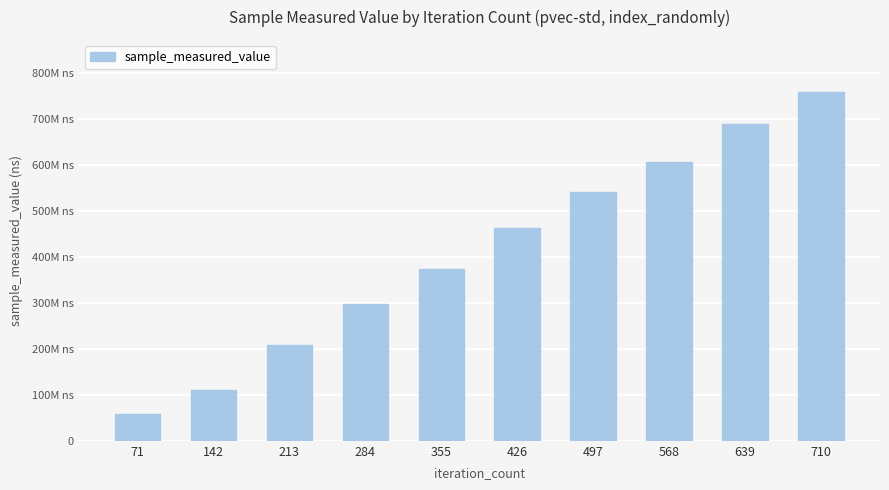

Reading left to right, transcribe all the data shown in this chart.

57240534	110453271	208436902	296462013	373968620	463266059	539559123	604724805	688939290	757346520